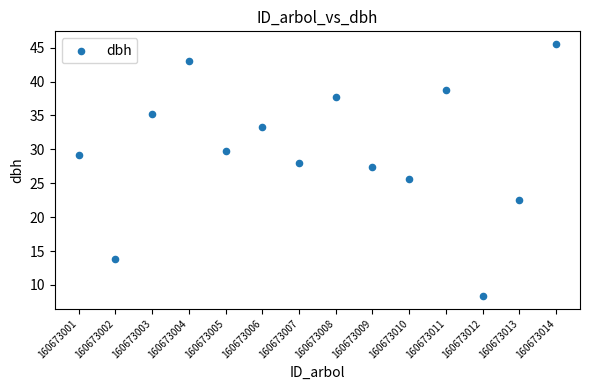

What is the range of Y values (max minus min)?

37.2